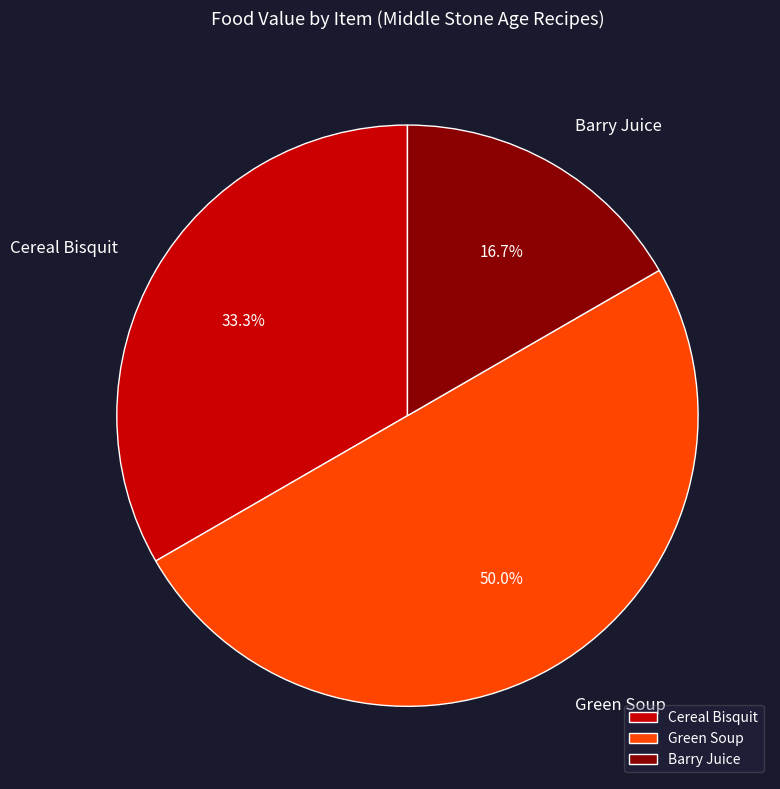

Combined, what portion of the pie is Barry Juice and Green Soup?

66.7%